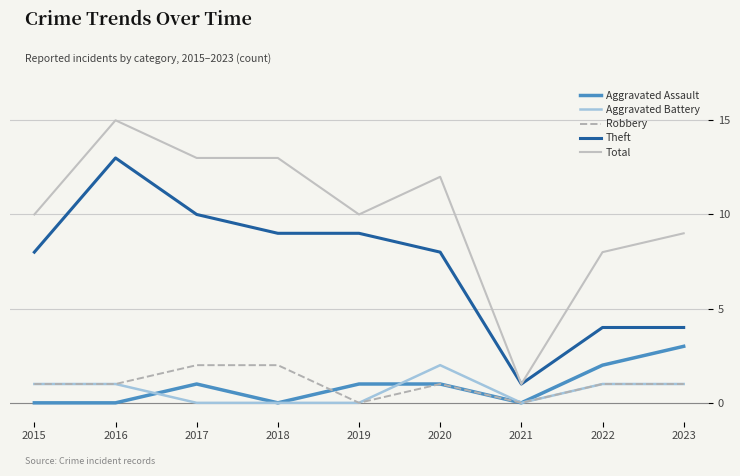

How many Aggravated Assault values are between 0 and 1?

7